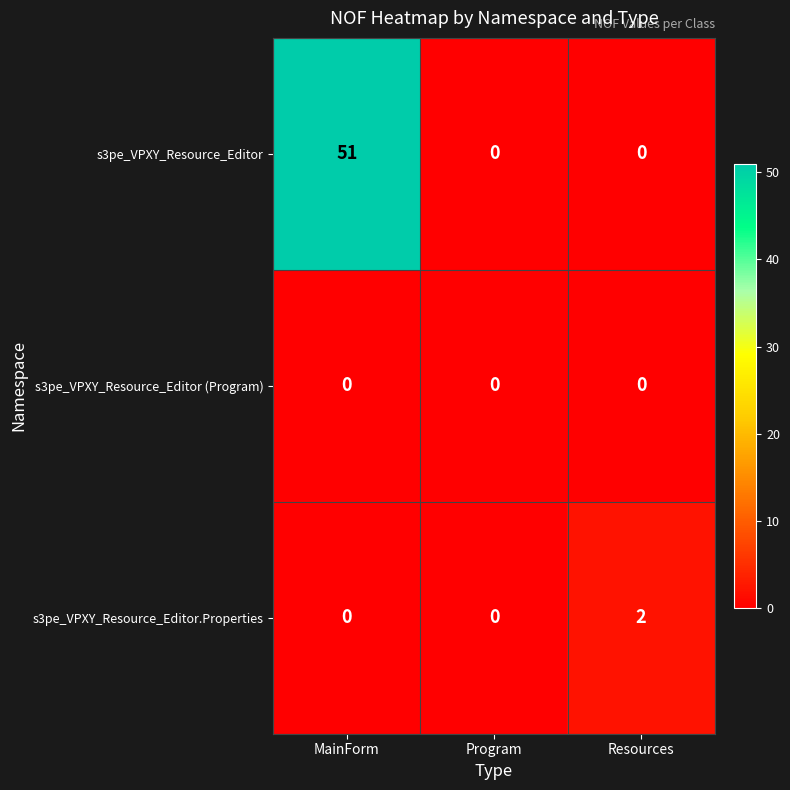

How many data points does each series have?

3